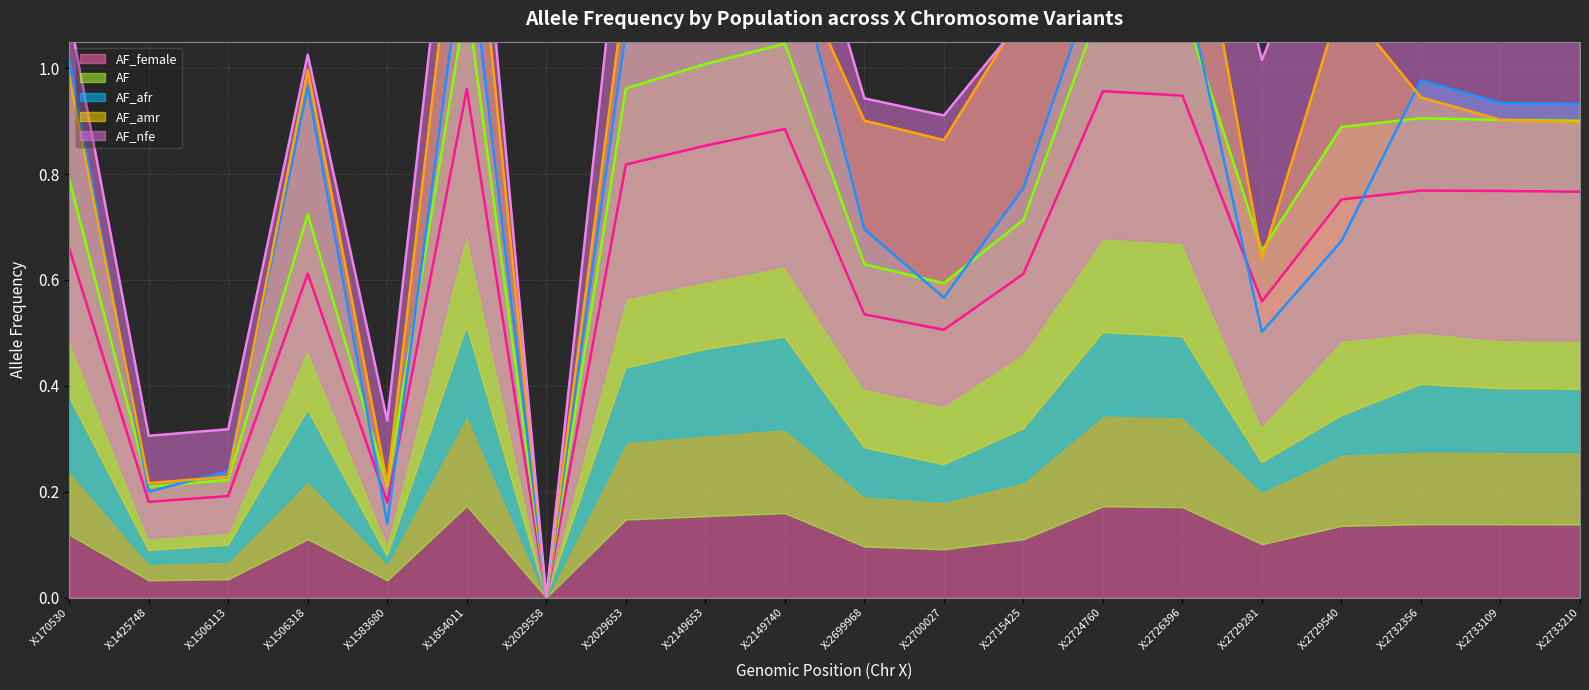

What is the difference between the AF (line) values at X:2733210 and X:1854011?

0.2